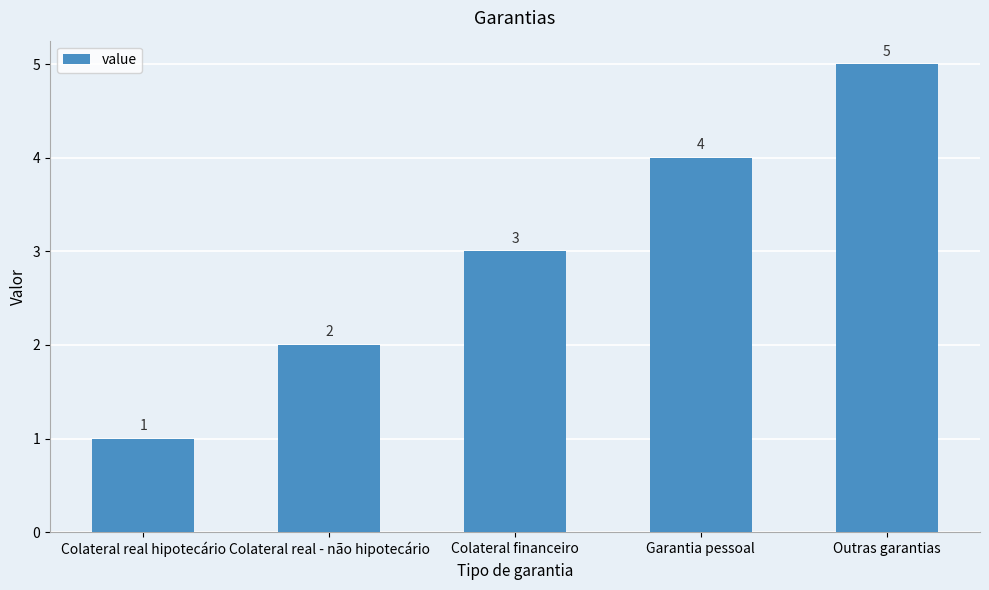

How many values are below 3?

2